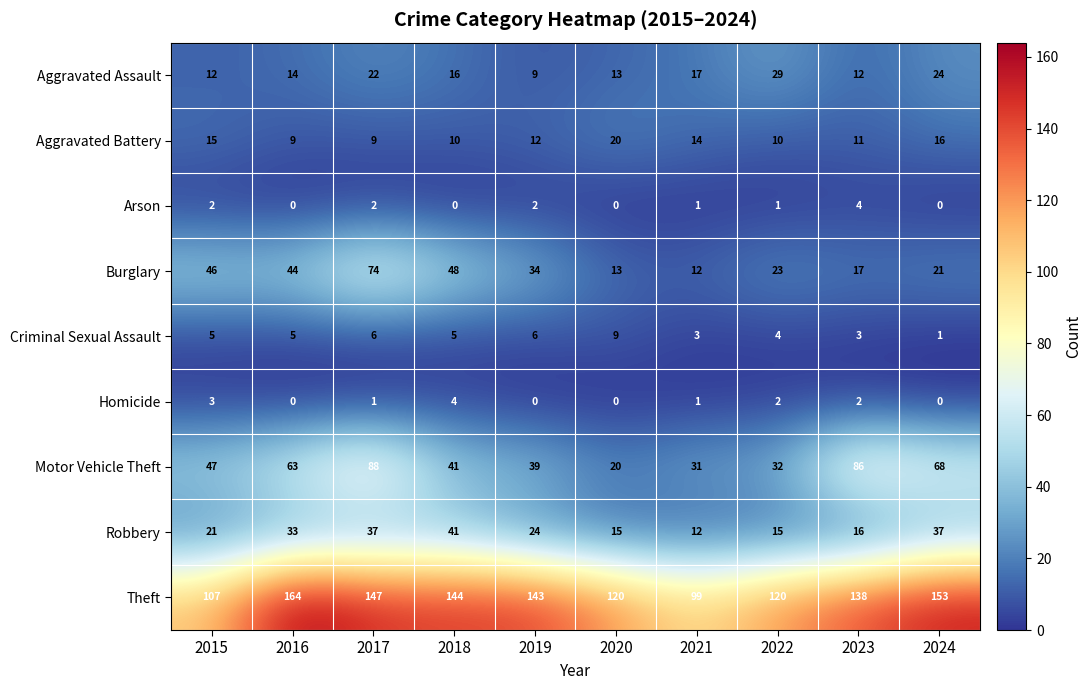

What is the sum of all Criminal Sexual Assault values?

47